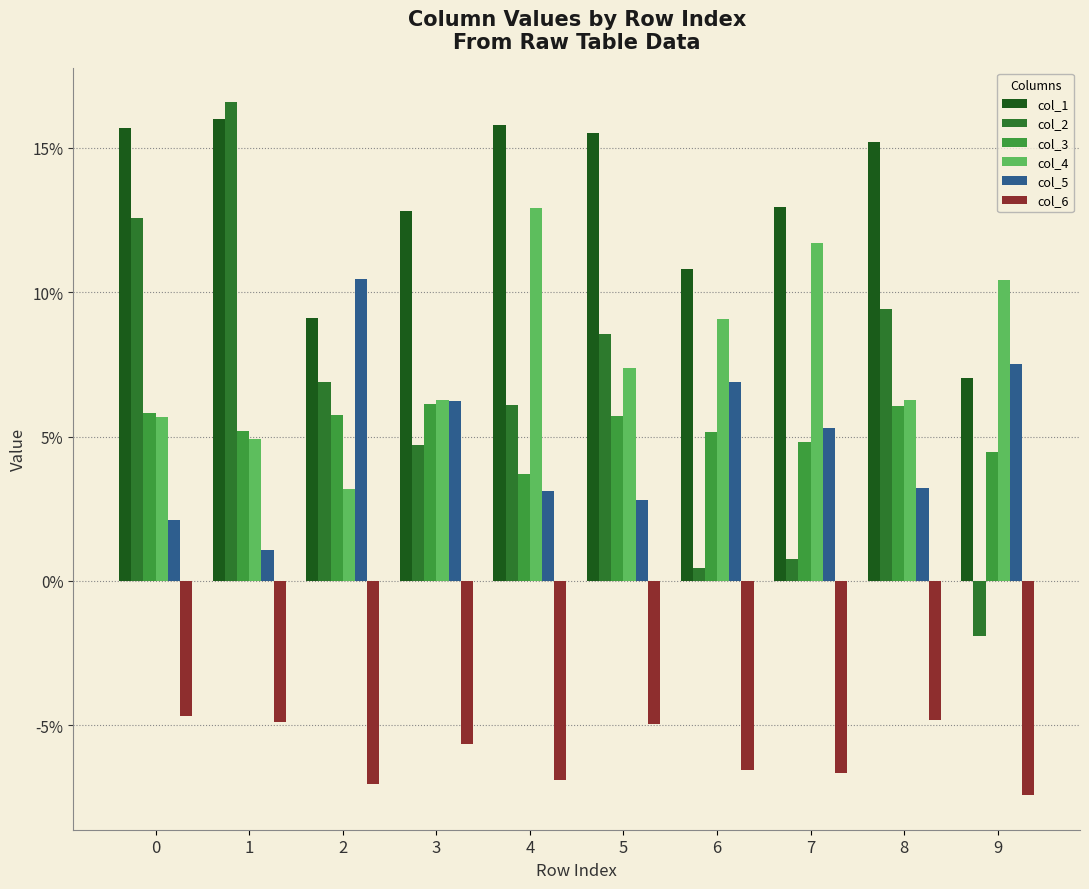

Does the chart contain stacked bars?

No